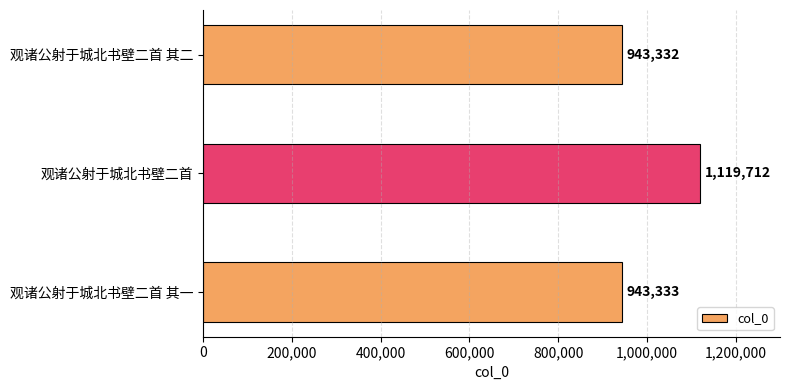

Does the chart contain stacked bars?

No